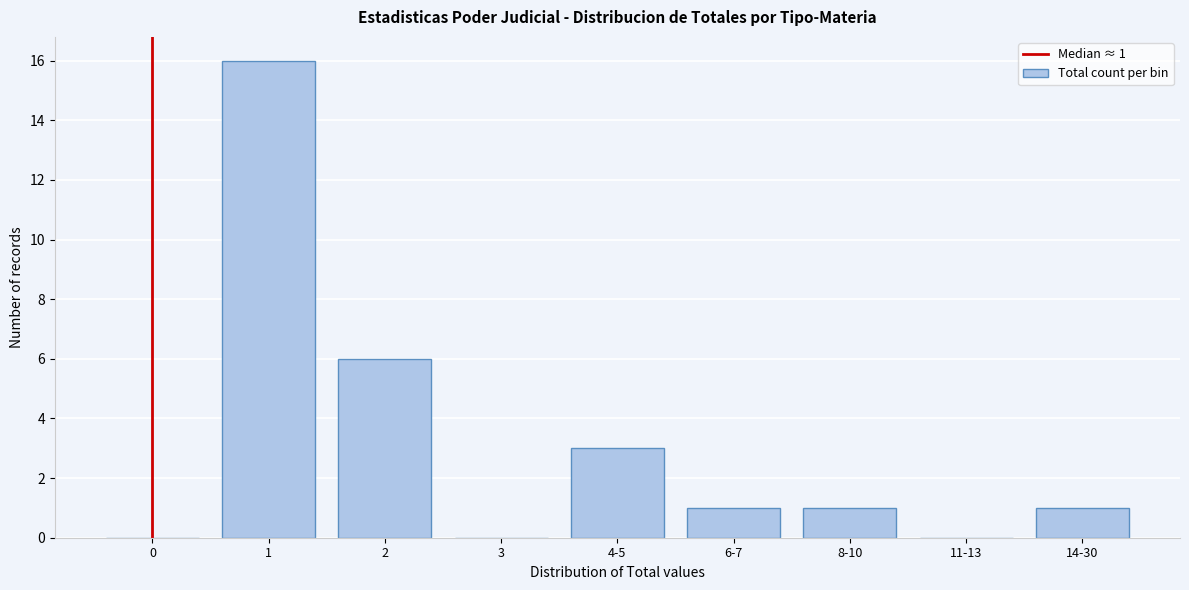

Reading right to left, transcribe all the data shown in this chart.

14-30=1	11-13=0	8-10=1	6-7=1	4-5=3	3=0	2=6	1=16	0=0